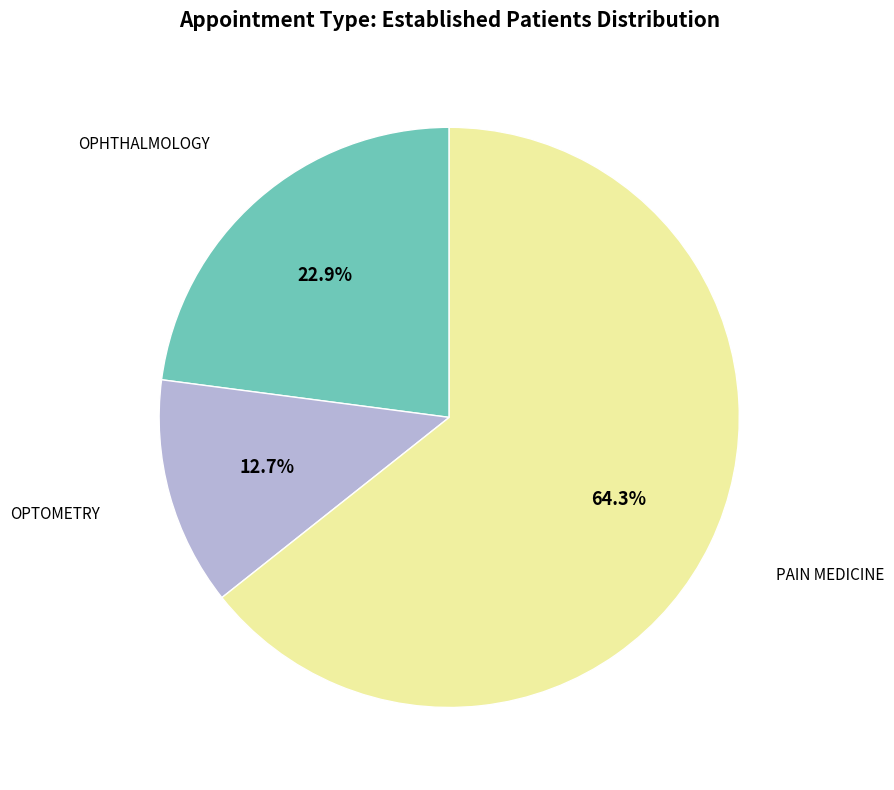

Is there any slice that represents more than half of the pie?

Yes